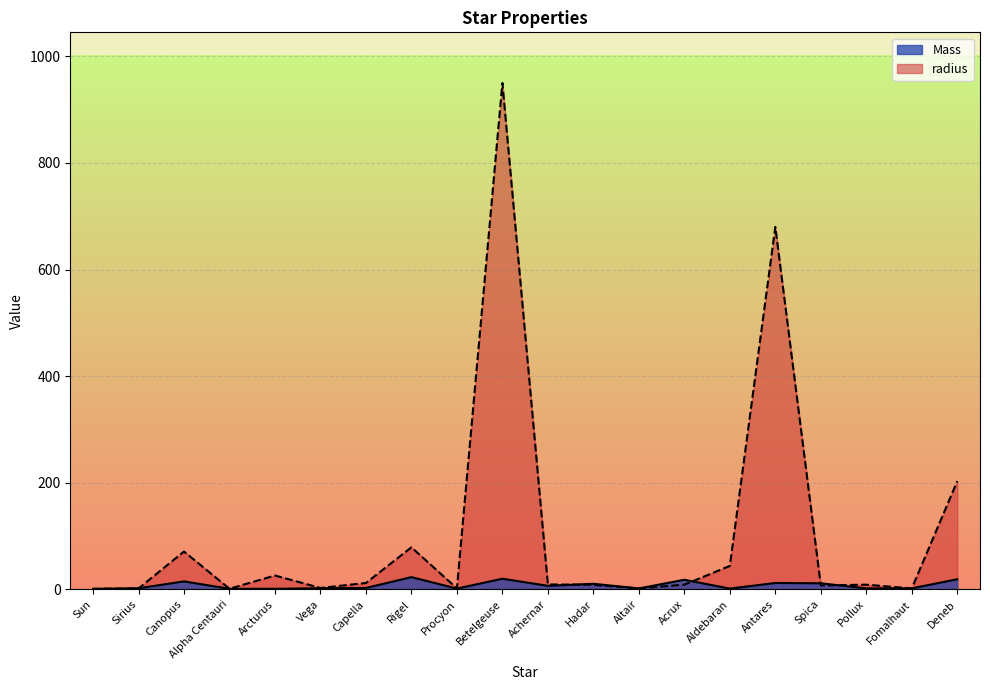

Count the number of data series in this chart.

2